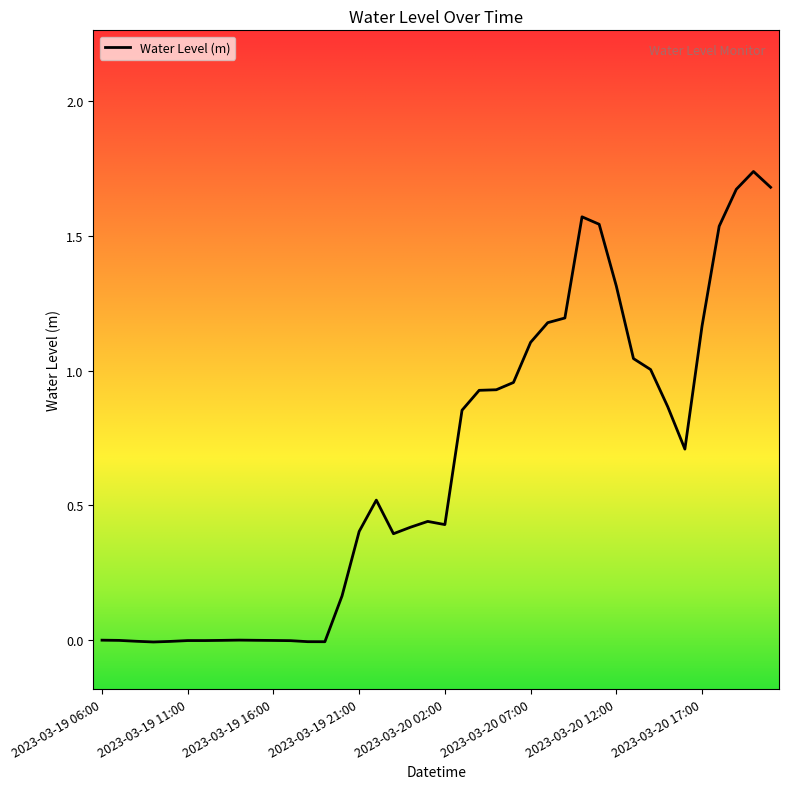

How many points are higher than both their immediate neighbors (excluding endpoints)?

6